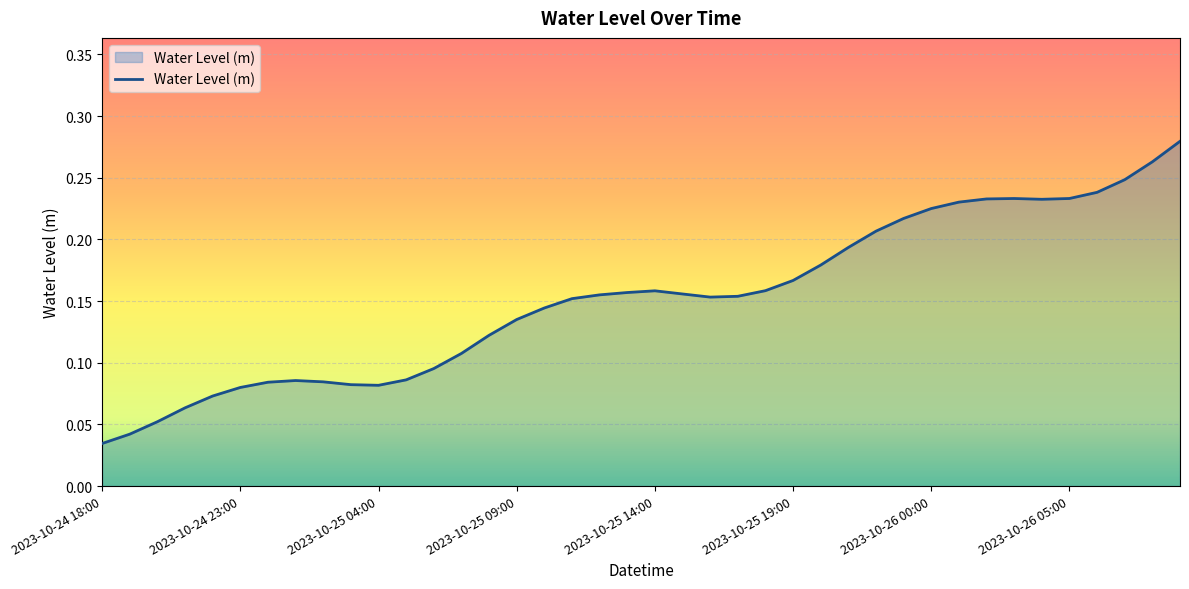

How many lines are shown in the chart?

1